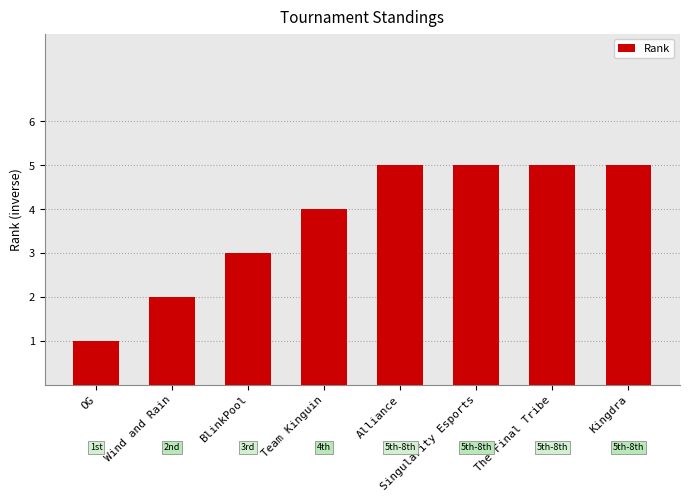

The value at Team Kinguin is 4. True or false?

True